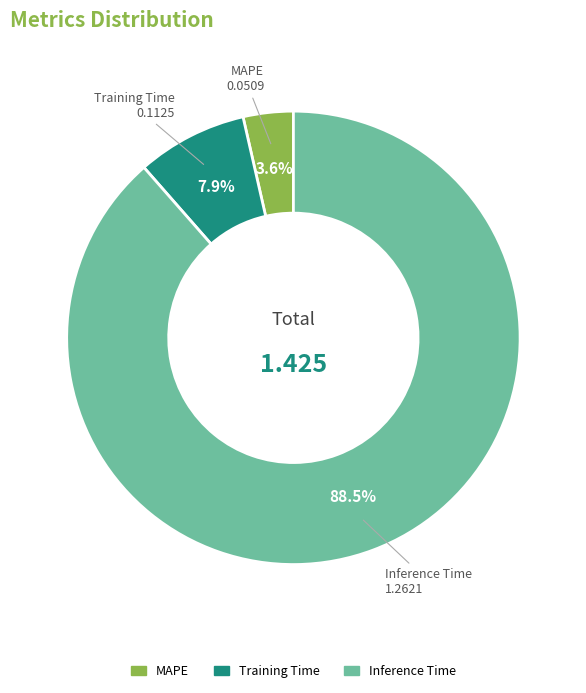

Does Inference Time represent more than half of the total?

Yes